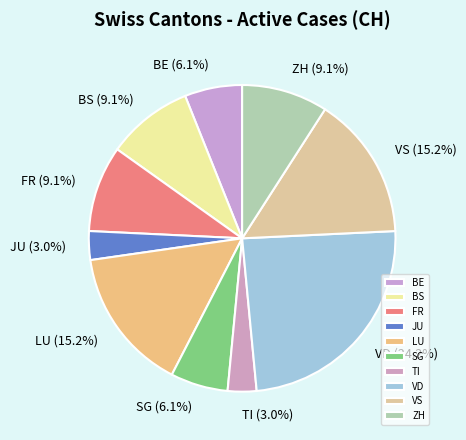

Does BE represent more than half of the total?

No